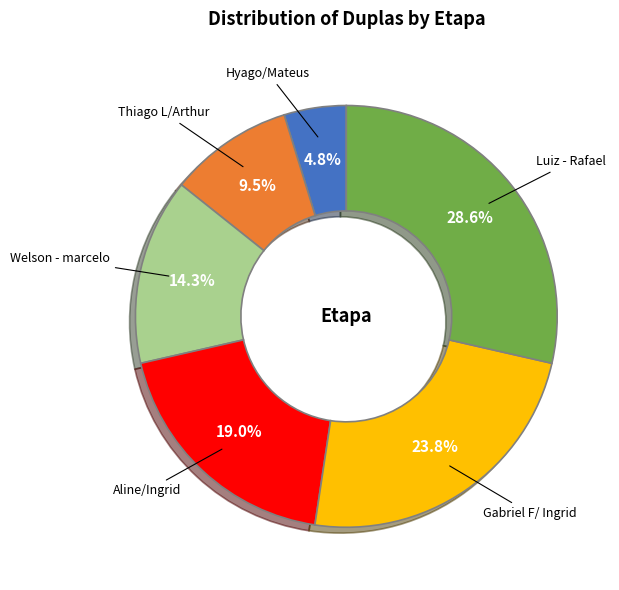

Which slice is the smallest?

Hyago/Mateus